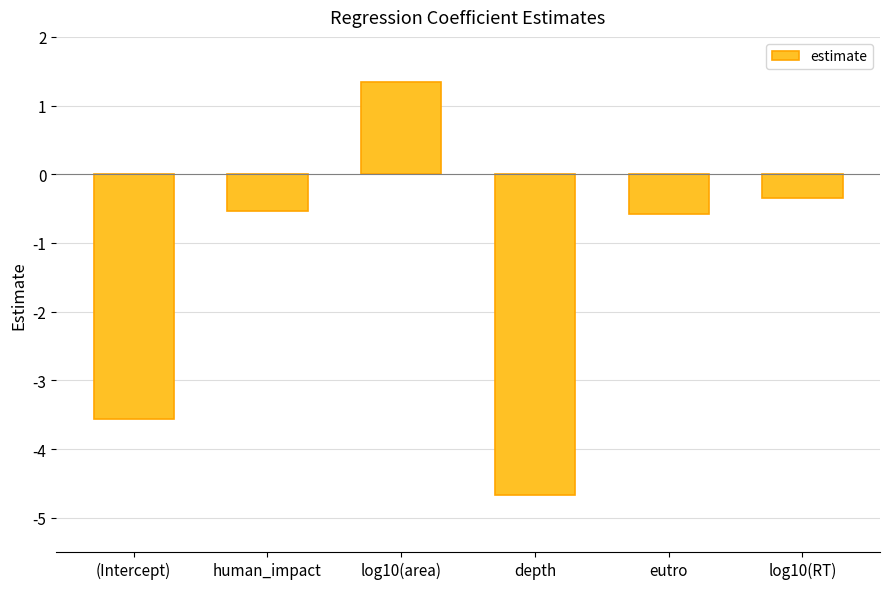

What value does the data have at log10(RT)?

-0.3